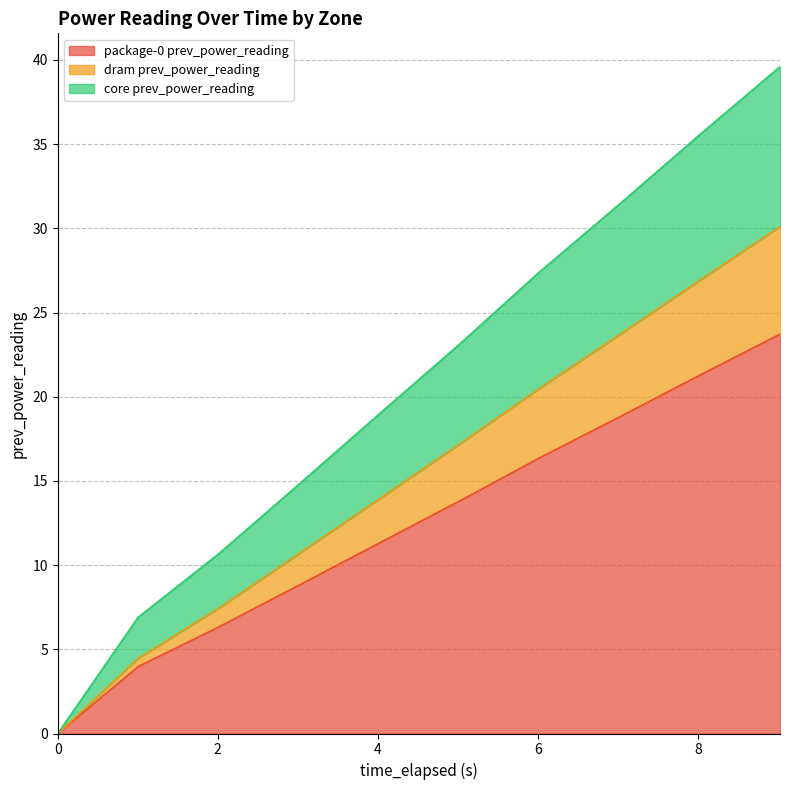

True or false: core prev_power_reading and package-0 prev_power_reading cross at least once.

False